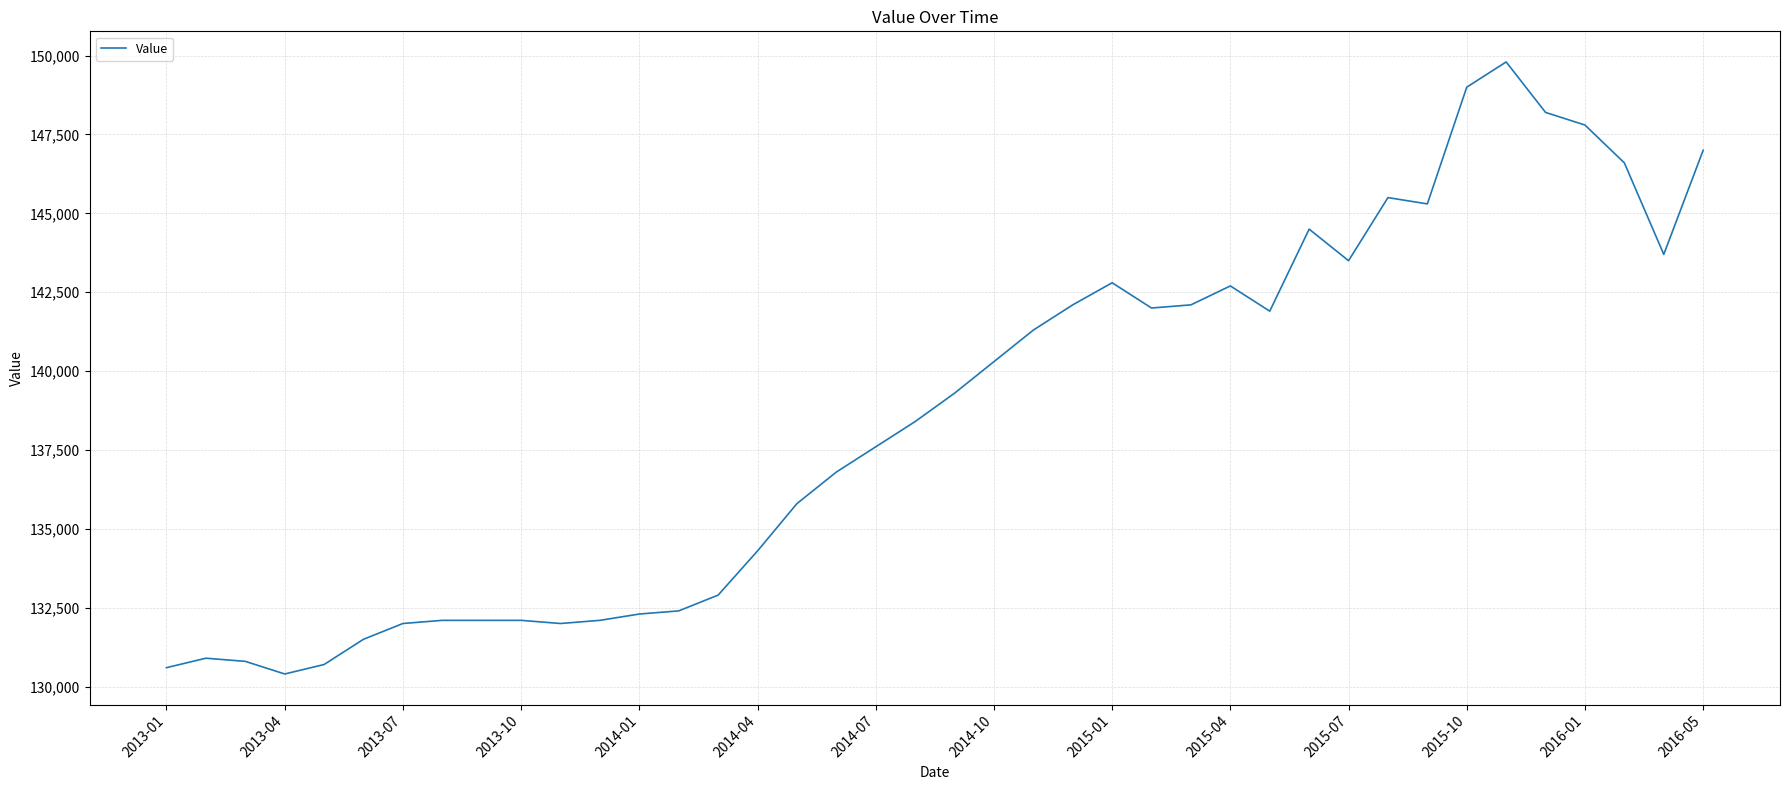

Does the chart have visible grid lines?

Yes